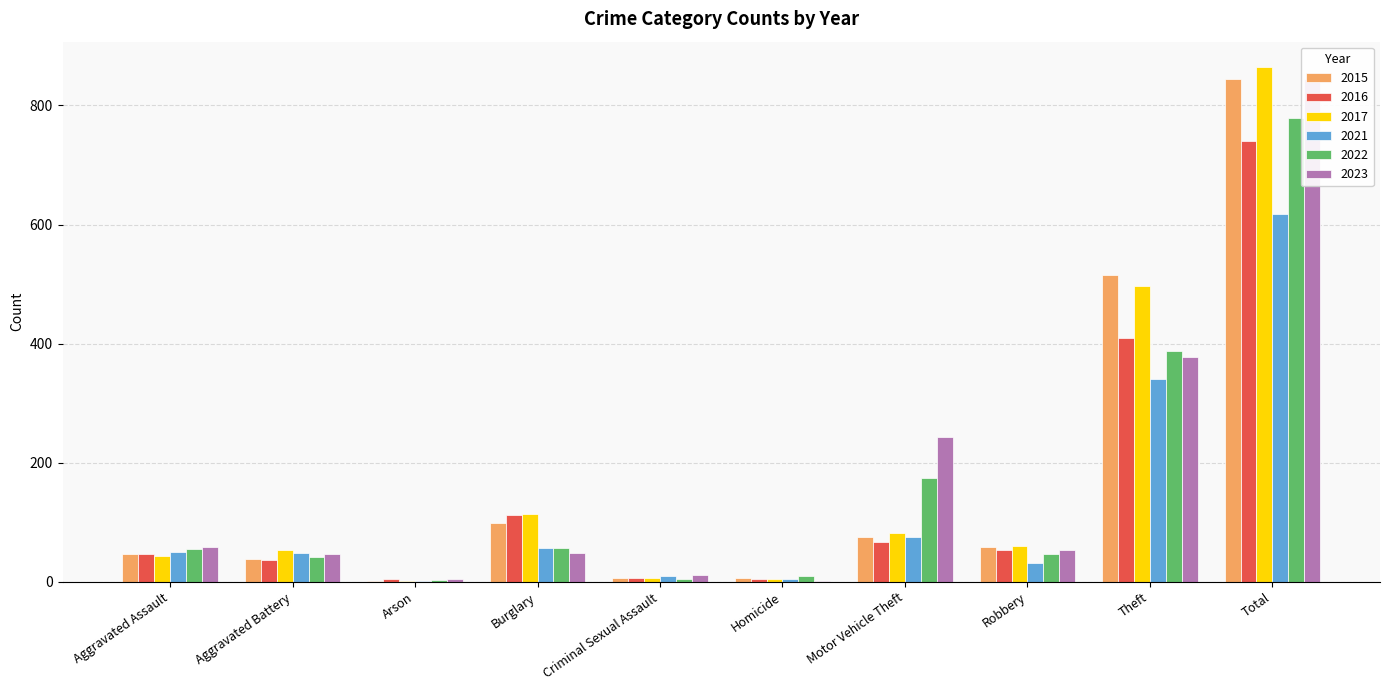

What are all the series names shown in the legend?

2015, 2016, 2017, 2021, 2022, 2023